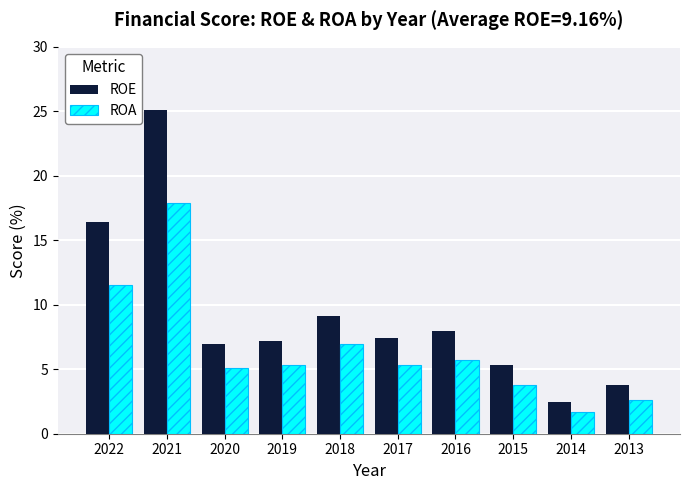

Which category has the highest value across all series?

2021